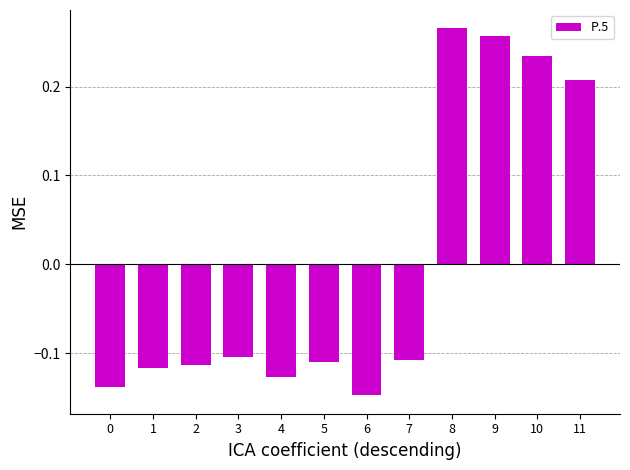

At which category does the chart reach its peak across all series?

8